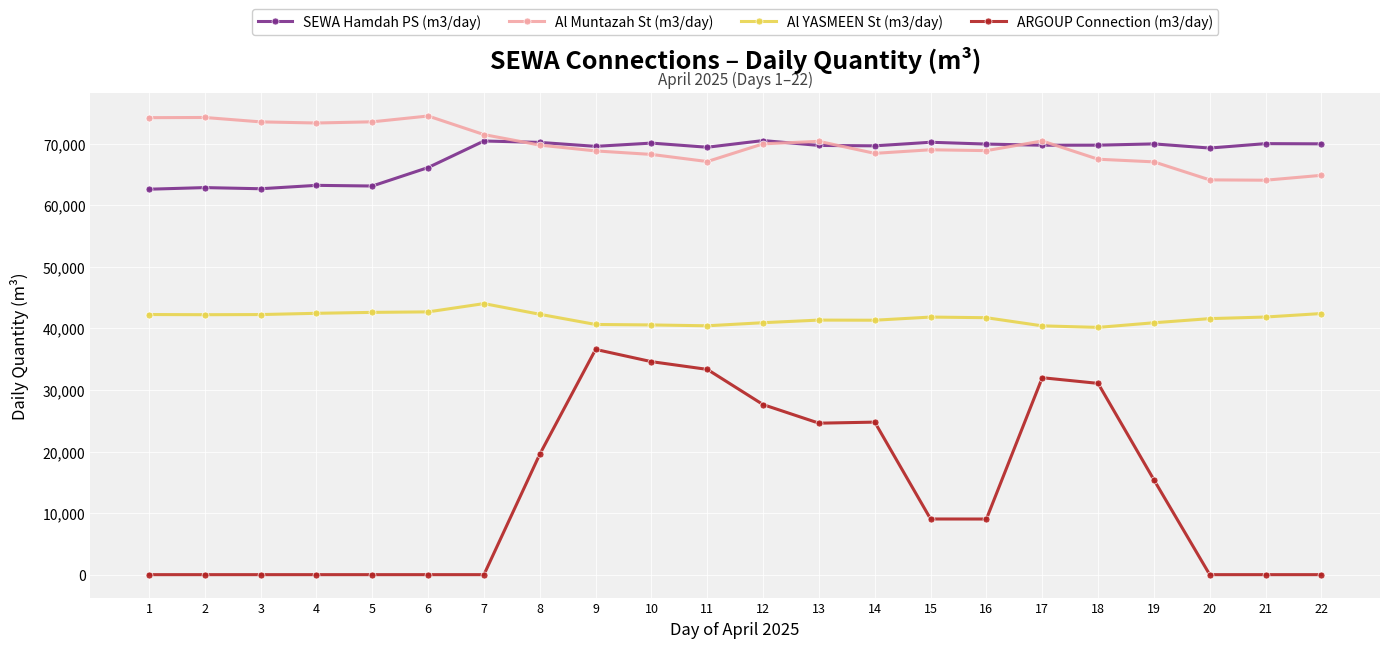

Which series has the largest range (max minus min)?

ARGOUP Connection (m3/day)